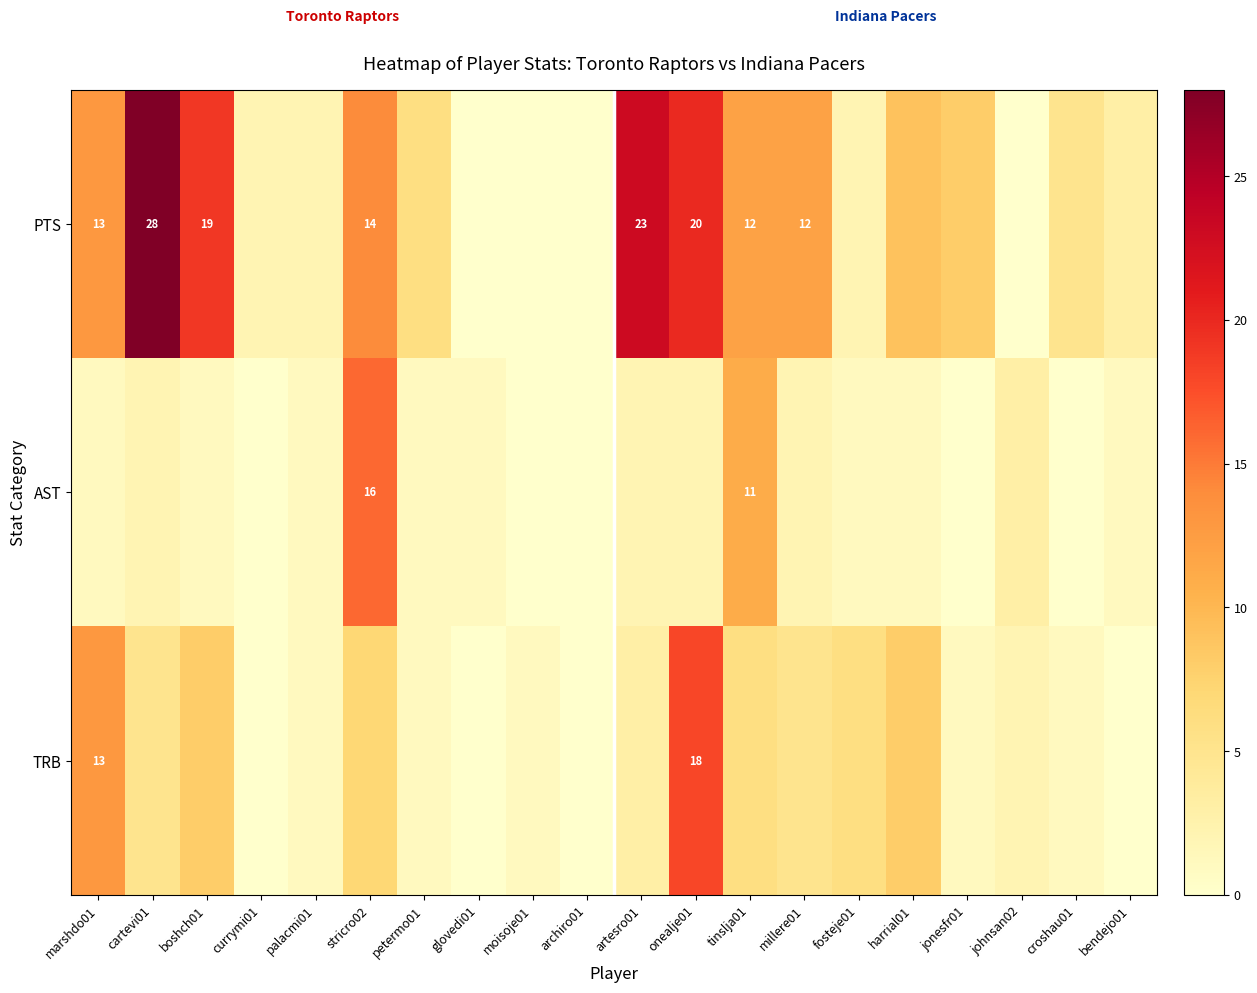

True or false: AST has a value of 6 at stricro02.

False